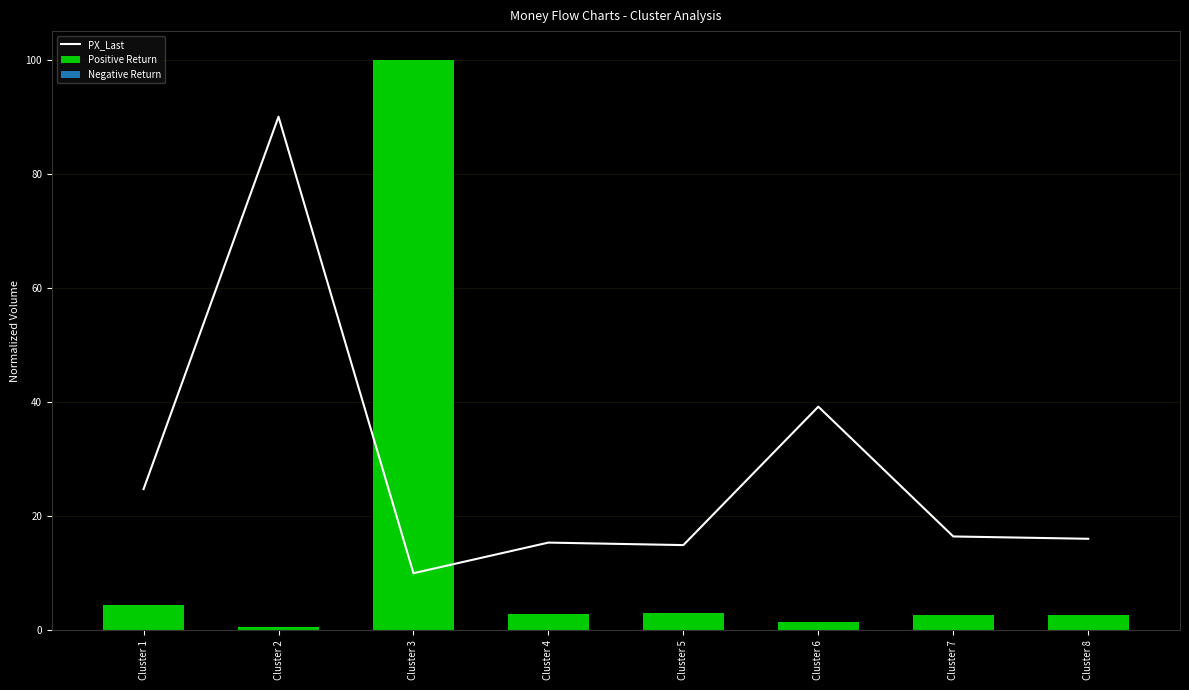

What is the value of the Positive Return bar at the 3rd from the left?

100.0